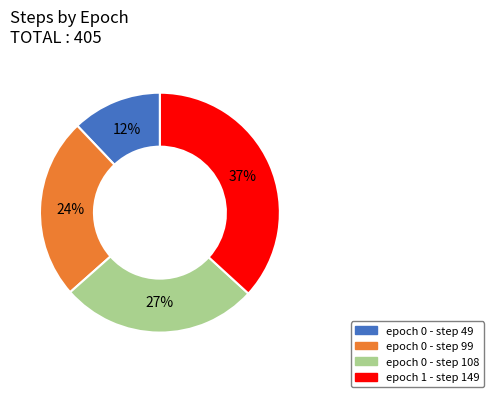

Is the sum of epoch 1 - step 149 and epoch 0 - step 49 greater than half?

No